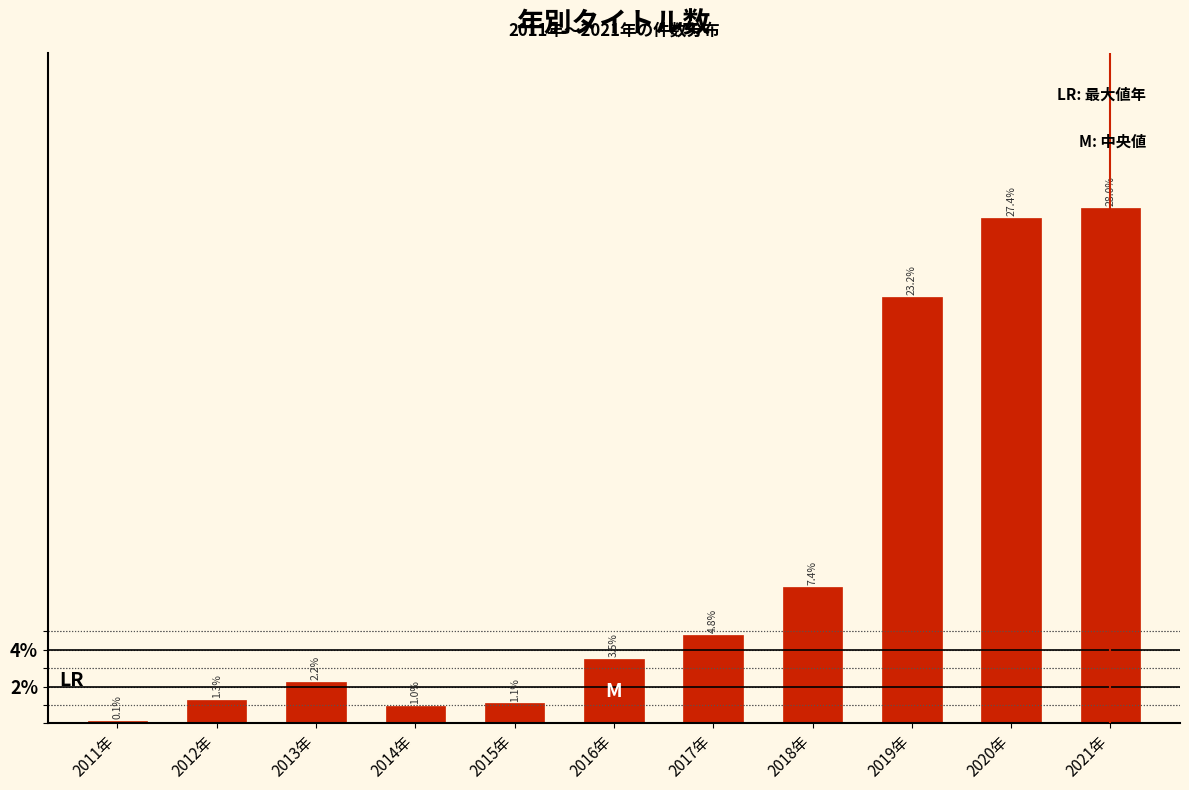

Reading left to right, extract all data points from this chart.

2011年=0.1	2012年=1.3	2013年=2.2	2014年=1.0	2015年=1.1	2016年=3.5	2017年=4.8	2018年=7.4	2019年=23.2	2020年=27.4	2021年=28.0